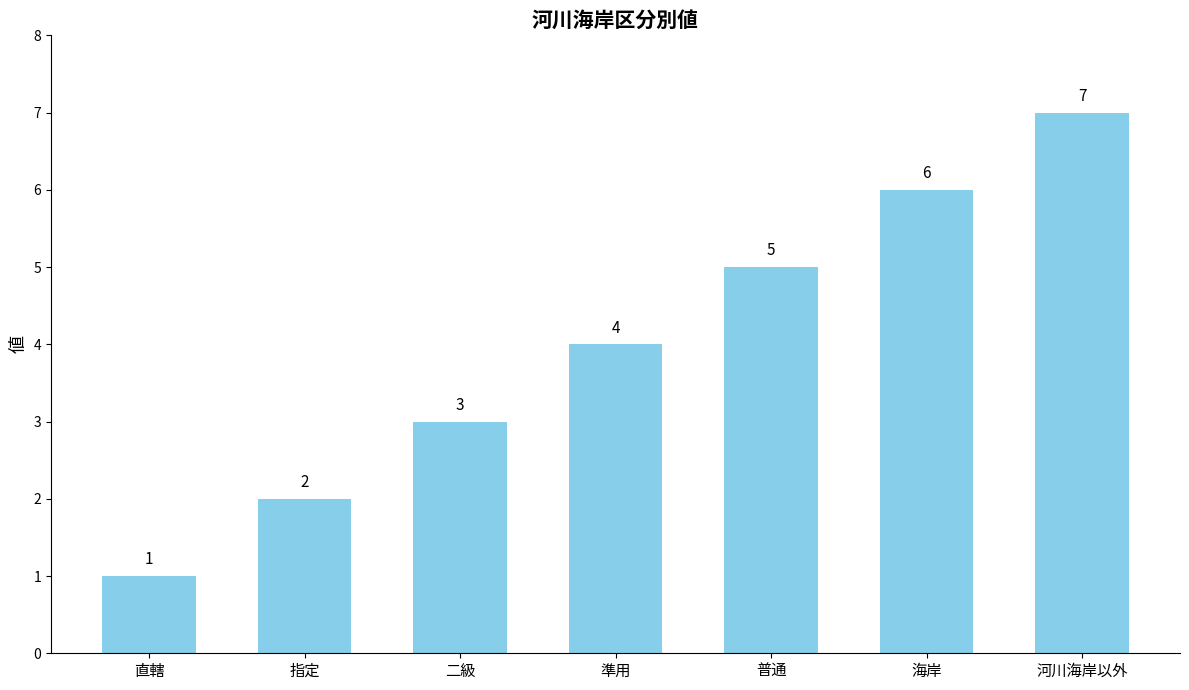

What is the maximum value shown in the chart?

7